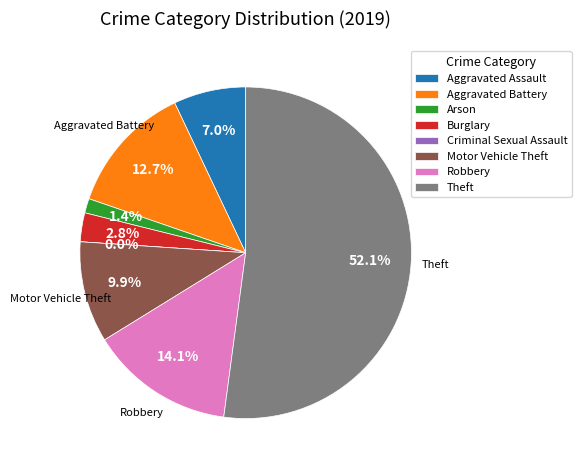

How many slices are in this pie chart?

8